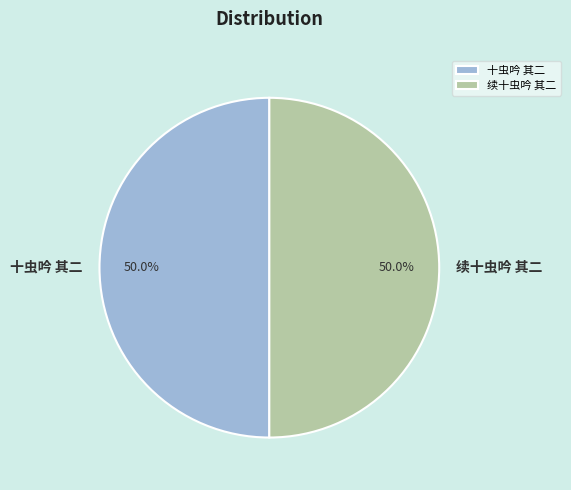

What is the ratio of the value at 十虫吟 其二 to the value at 续十虫吟 其二?

1.0